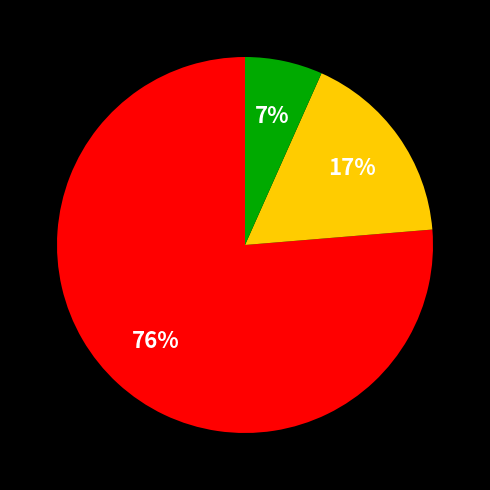

To the nearest percent, what is the average slice percentage?

33%